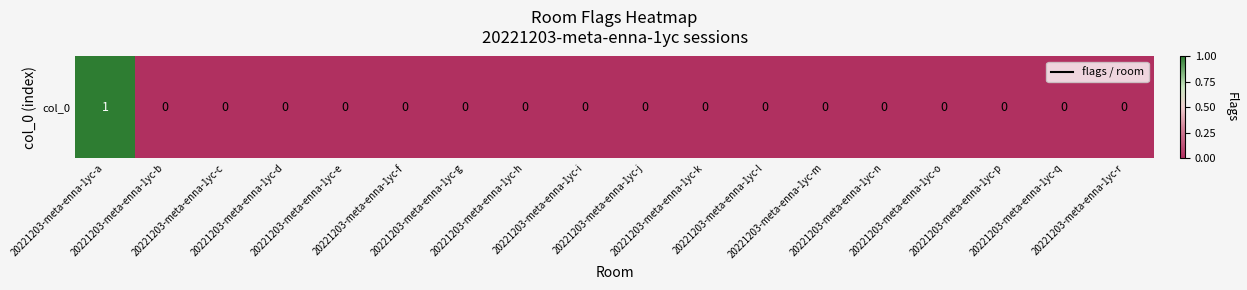

How many values are between 0 and 1?

18